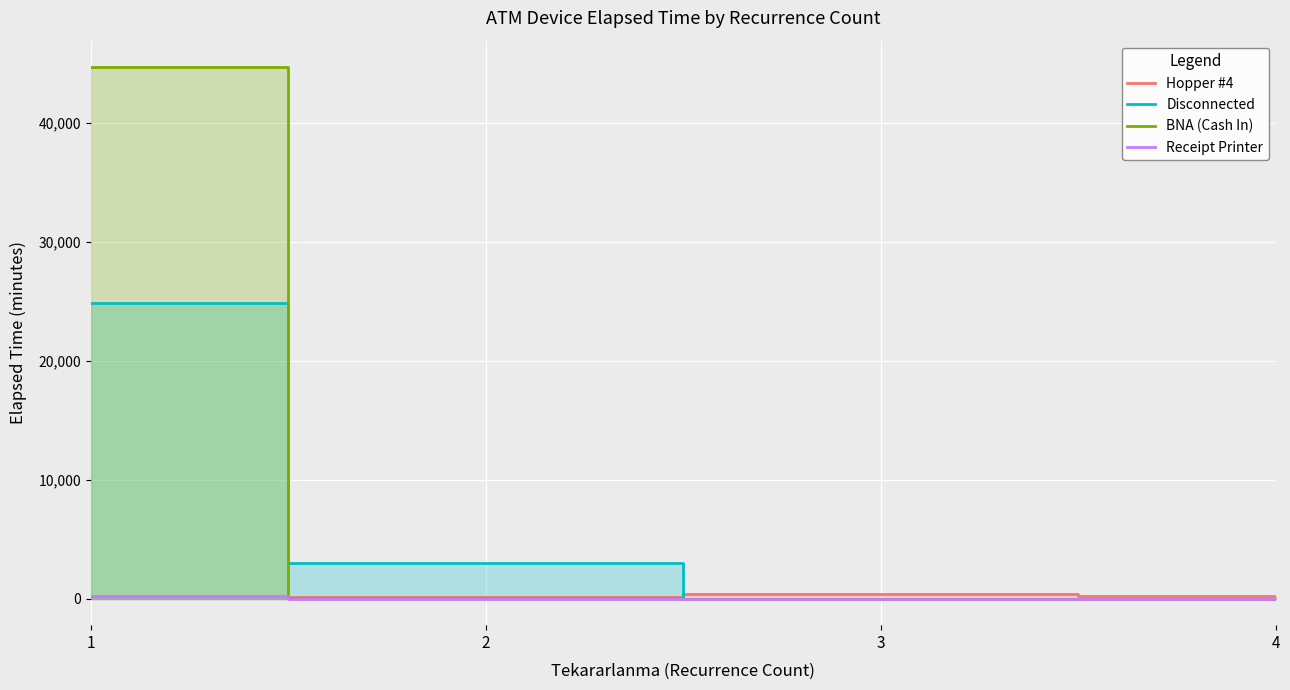

What is the total value across all series at 2?

3194.0